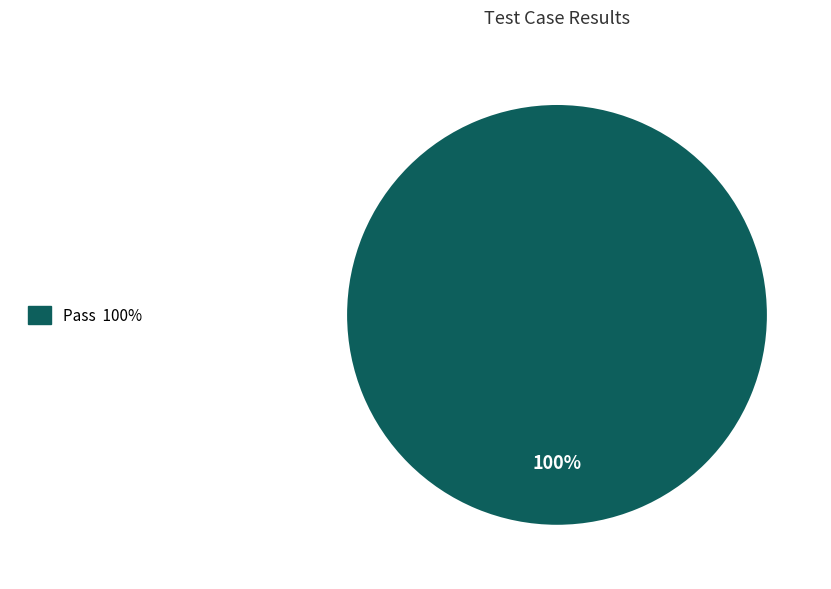

Is there any slice that represents more than half of the pie?

Yes